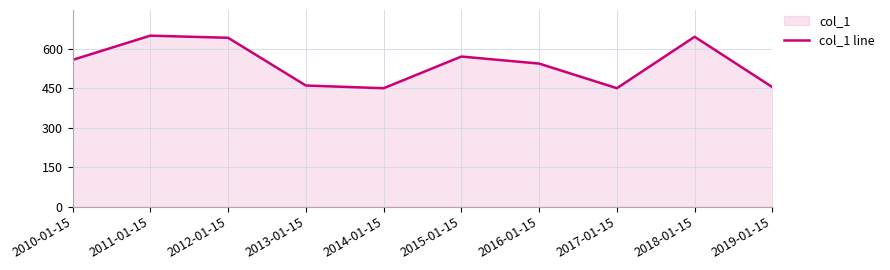

What is the label of the 9th point from the right?

2011-01-15